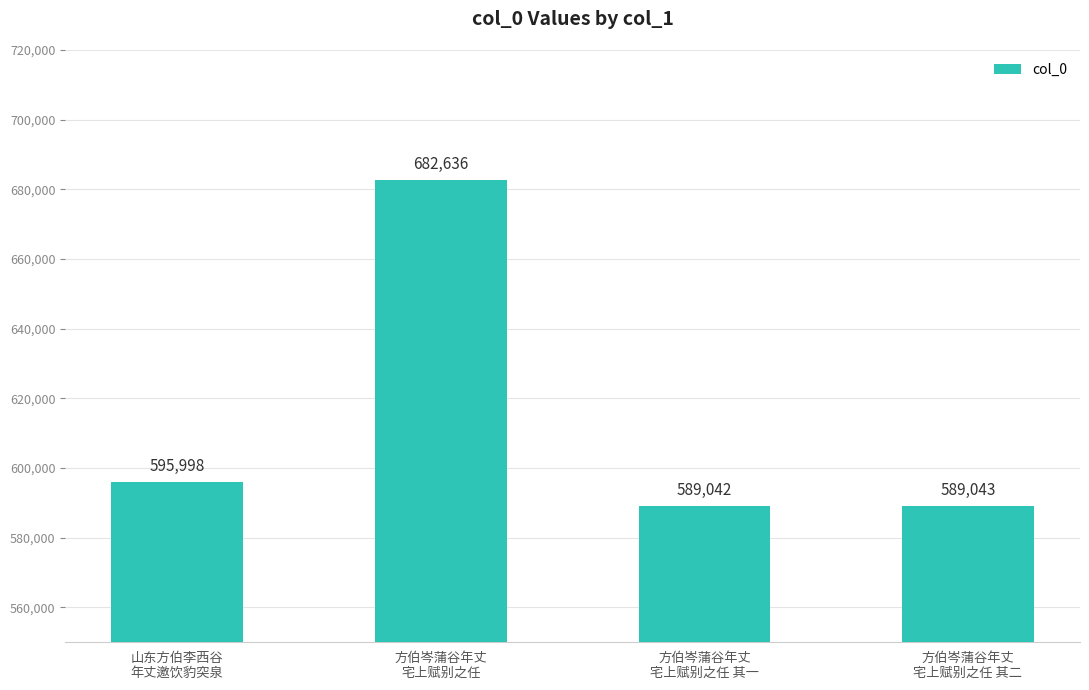

What value does the data have at 方伯岑蒲谷年丈
宅上赋别之任, to the nearest 10?

682640